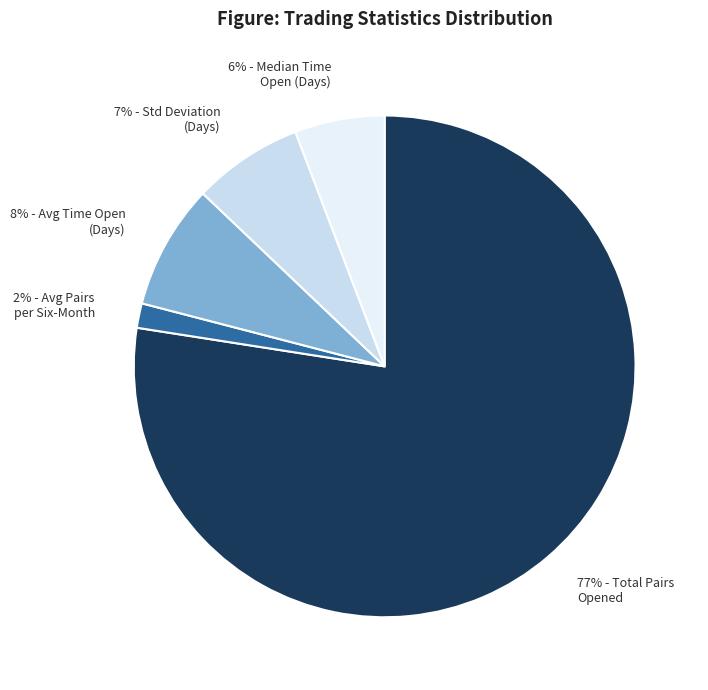

How many slices are in this pie chart?

5